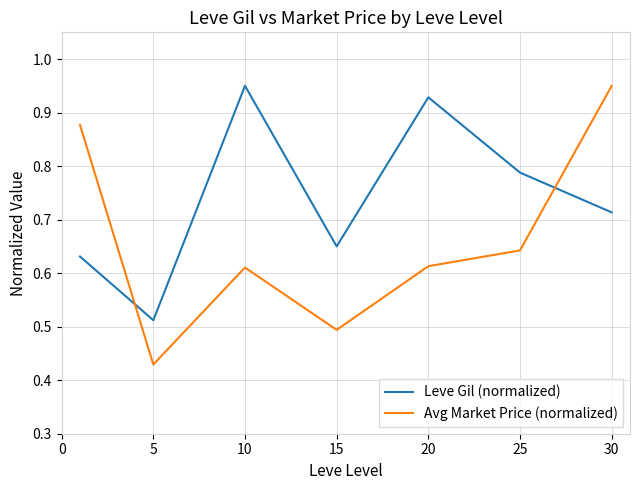

Rank the series by their average value, from highest to lowest.

Leve Gil (normalized), Avg Market Price (normalized)